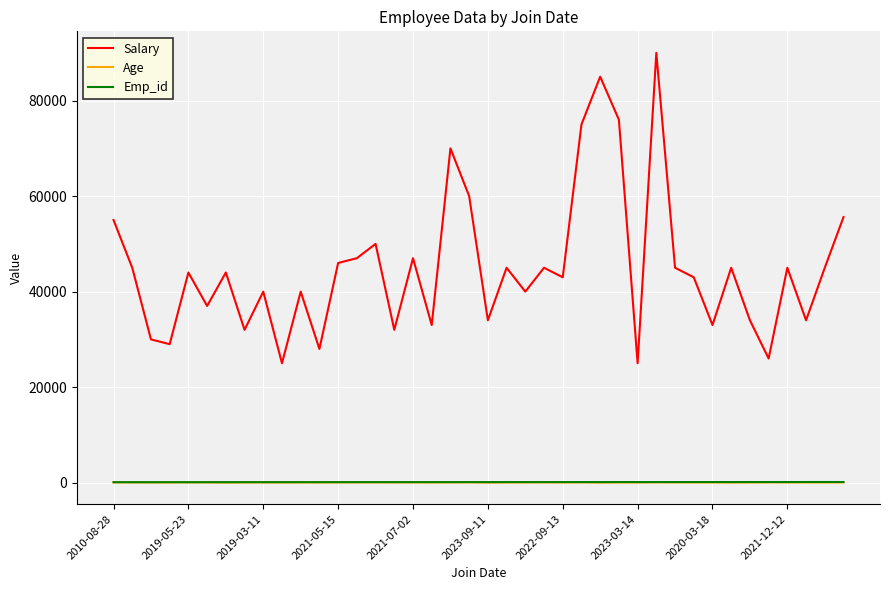

True or false: Salary and Emp_id intersect in this chart.

False